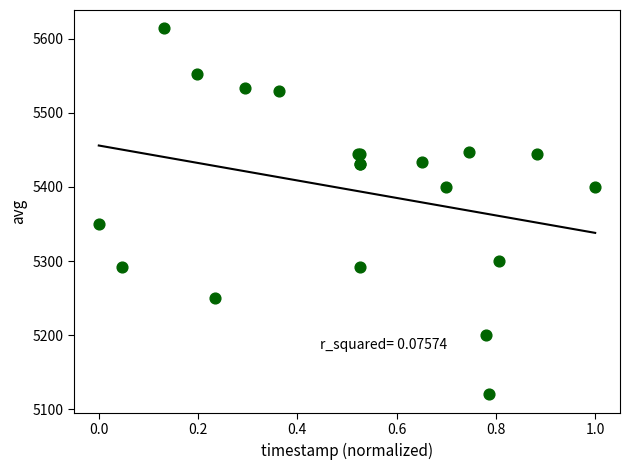

What Y value in the scatter plot is closest to 5367?

5350